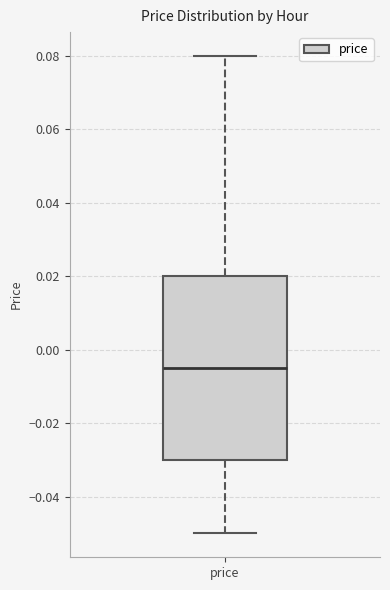

Transcribe this box plot: give where the median line is, the range the box spans, and where the two whiskers end, as read against the y-axis. The values are not printed on the chart, so give them approximately, as read against the axis.

median -0.004, box -0.030 to 0.020, whiskers -0.050 to 0.080